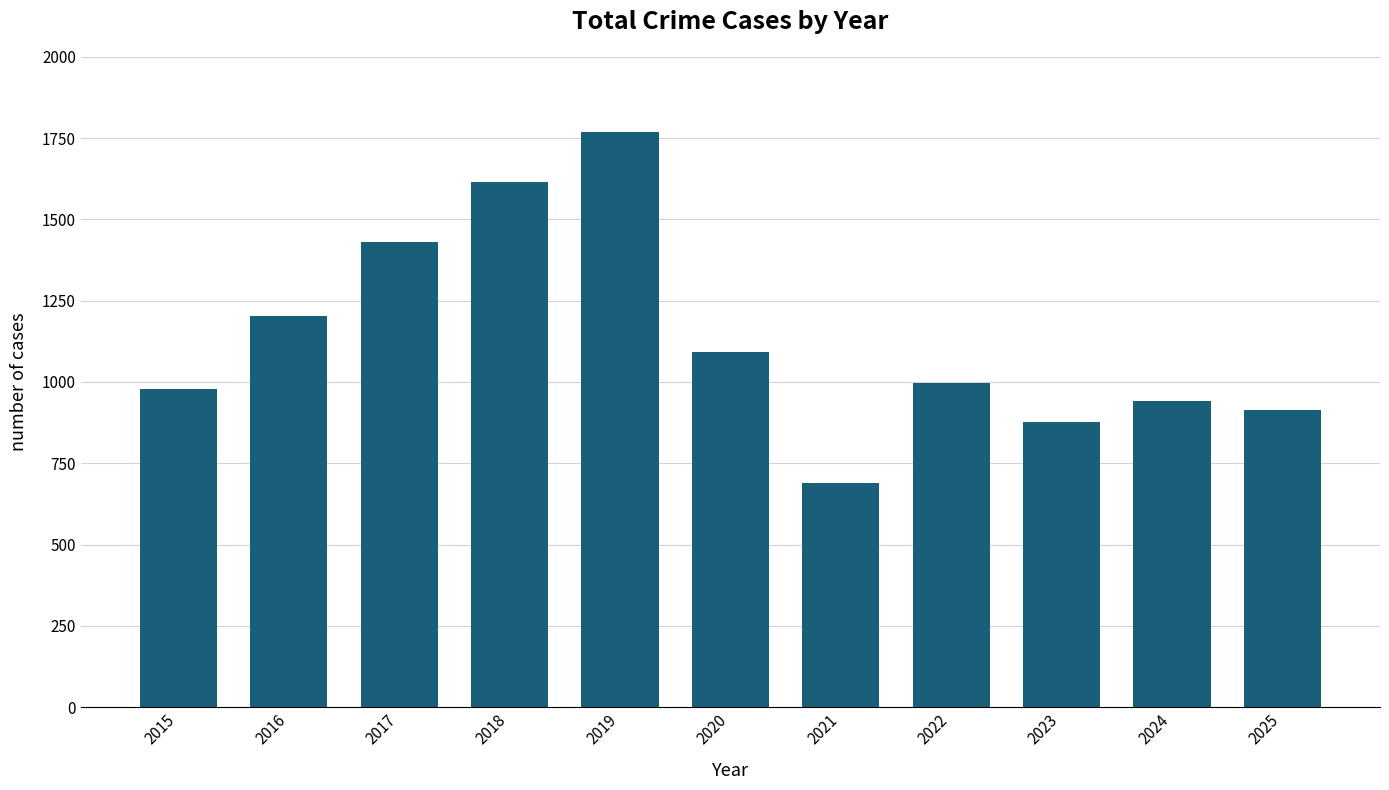

What is the difference between the values at 2020 and 2019?

677